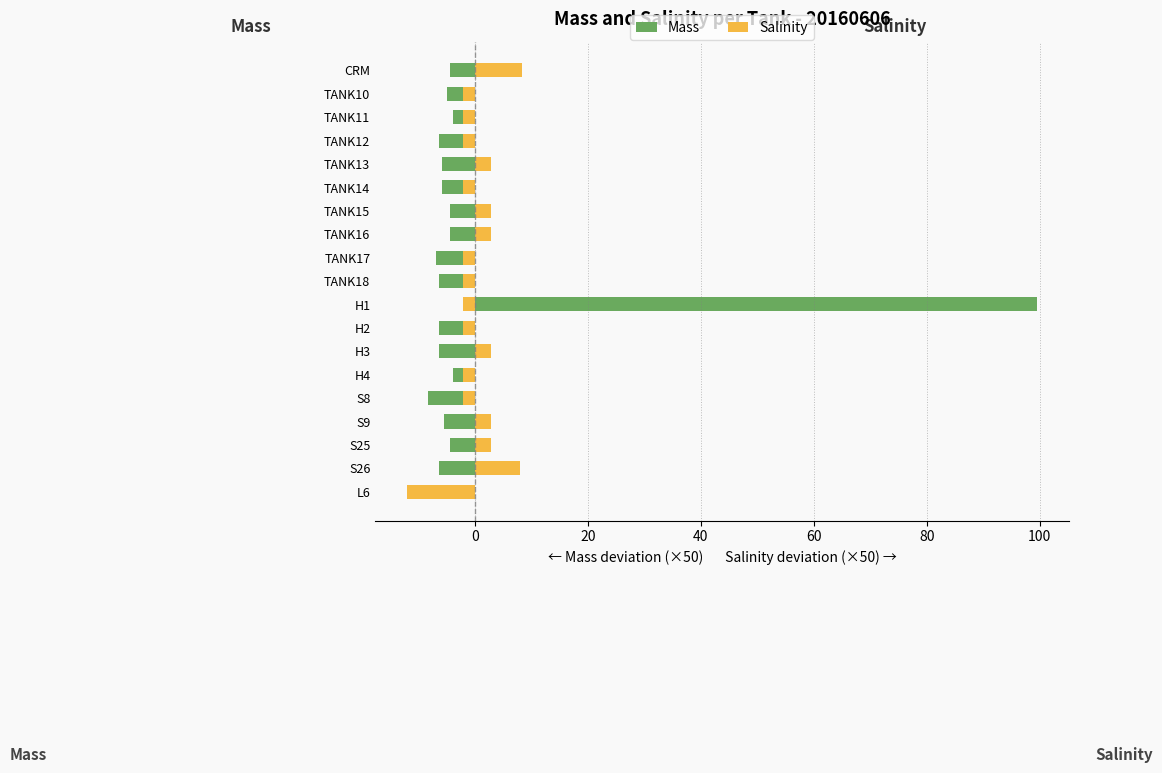

The Mass series shows -2.5 at TANK15. True or false?

False